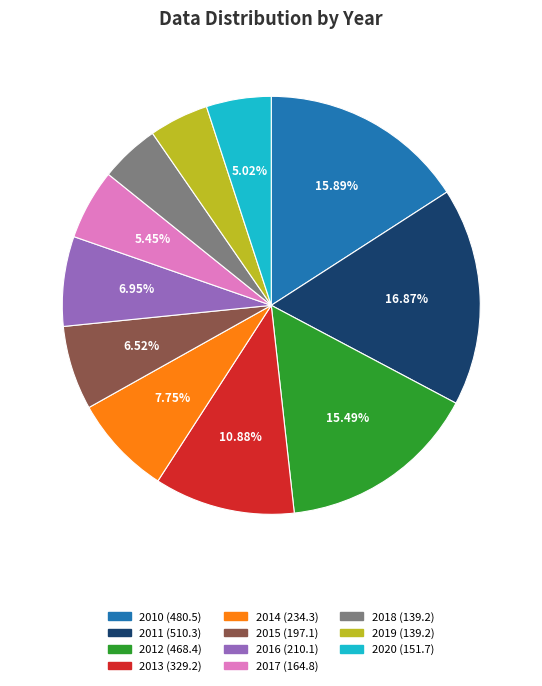

Which slice is the largest?

2011